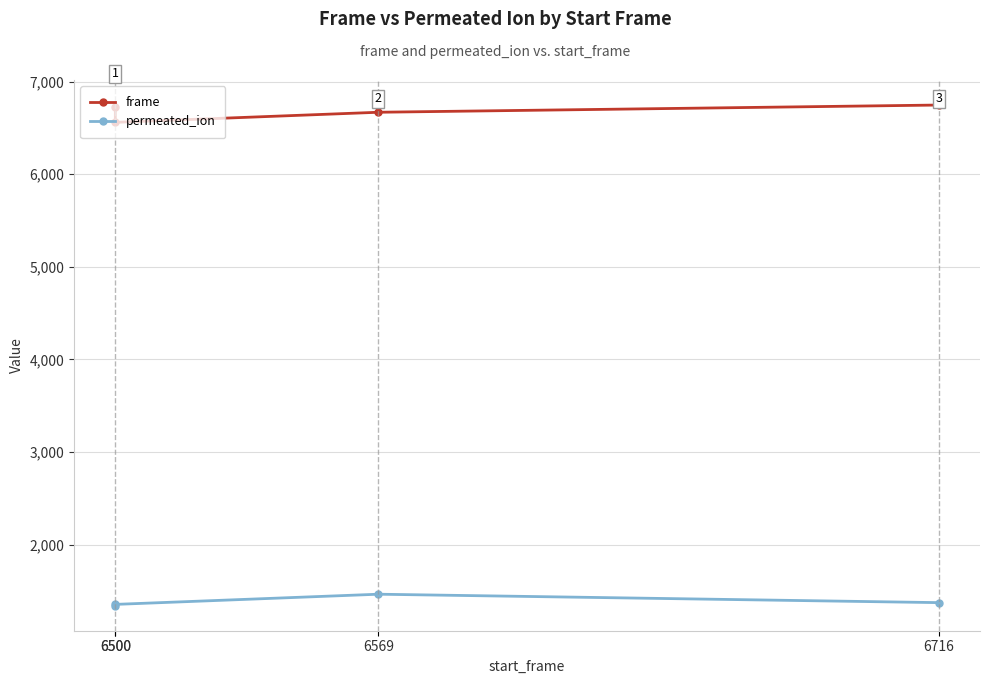

What is the difference between the maximum and minimum values in the permeated_ion series?

124